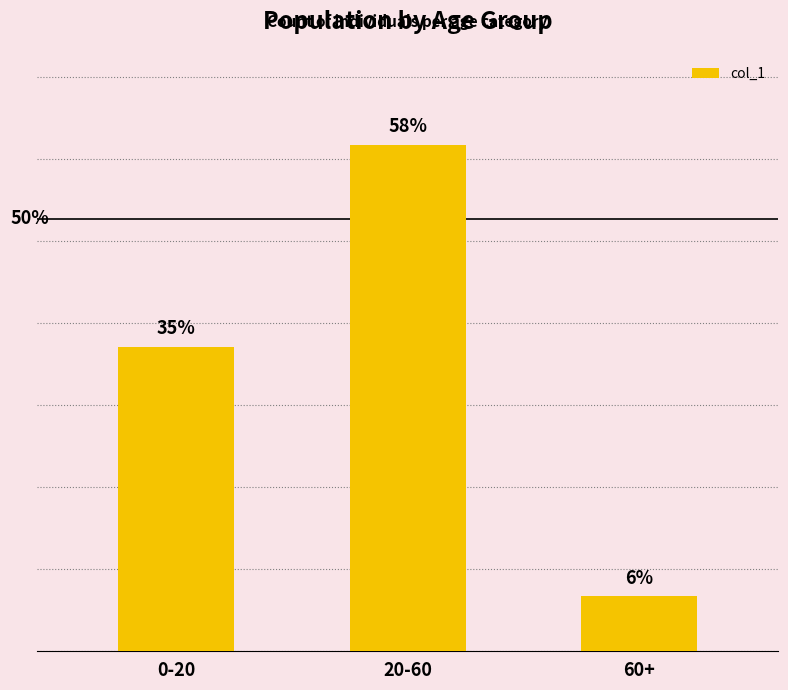

Rank the categories by value from lowest to highest.

60+, 0-20, 20-60